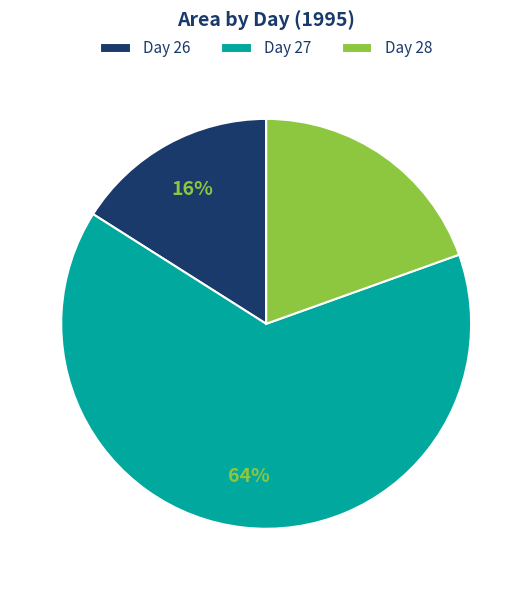

To the nearest percent, what portion does Day 26 represent?

16%